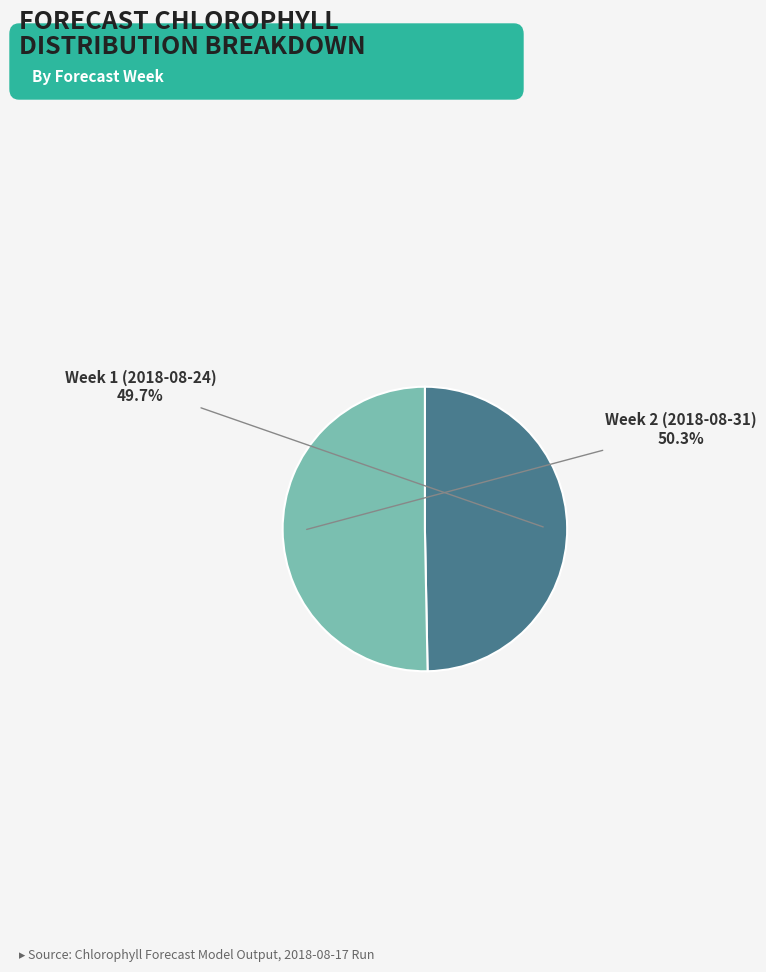

What is the largest slice in the pie chart?

Week 2 (2018-08-31)